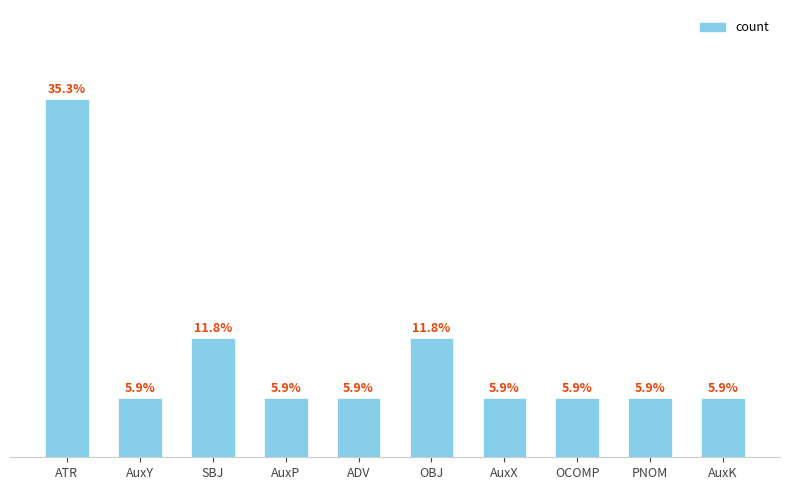

Between AuxX and ADV, which is larger?

AuxX